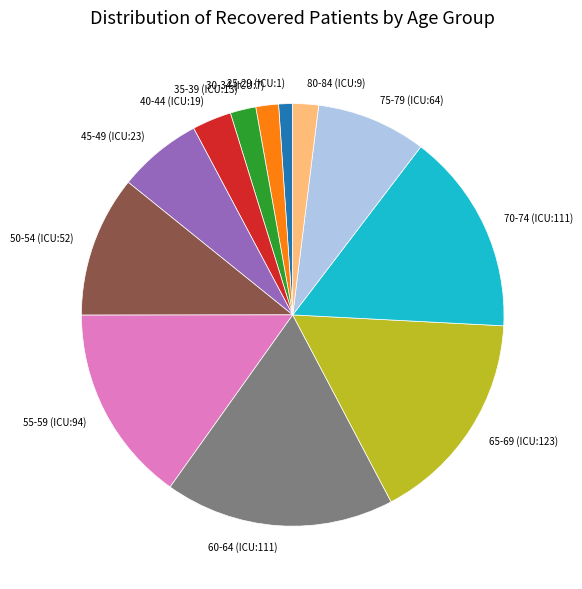

Is the sum of 30-34 (ICU:7) and 35-39 (ICU:13) greater than half?

No